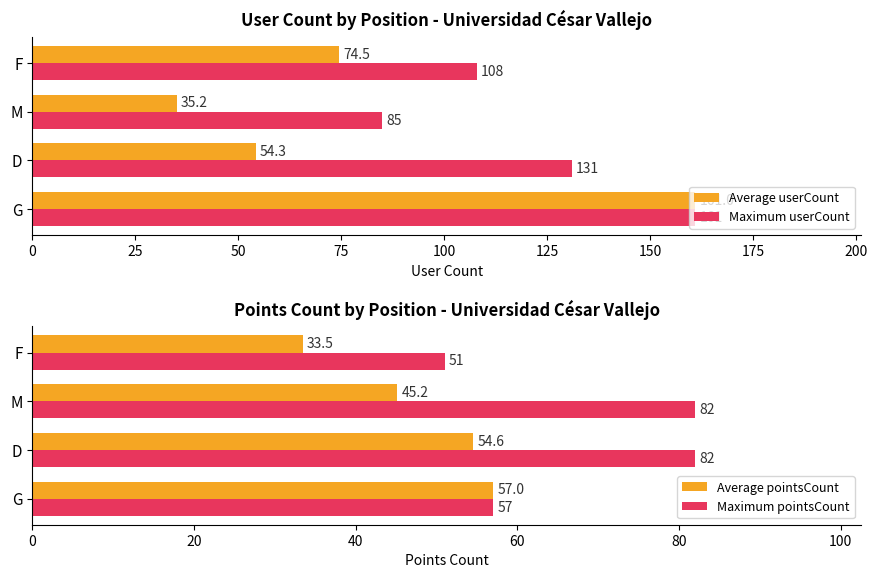

Where is Average pointsCount nearest to the value 45?

M